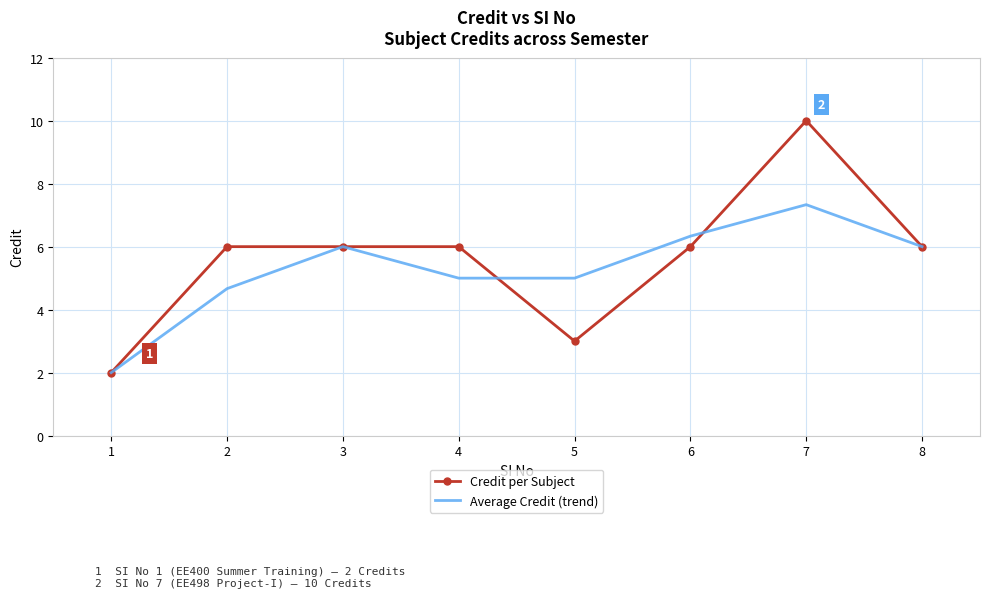

Which category has the lowest value in the Average Credit (trend) series?

1